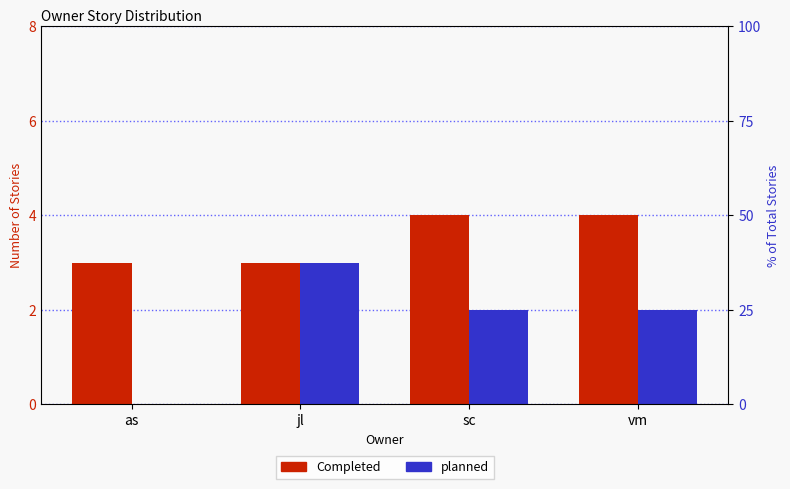

What is the label of the 3rd bar from the left?

sc